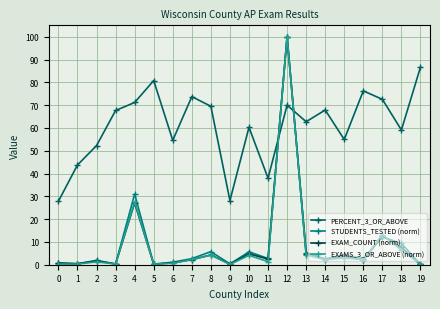

At which category is the sum across all series the highest?

12